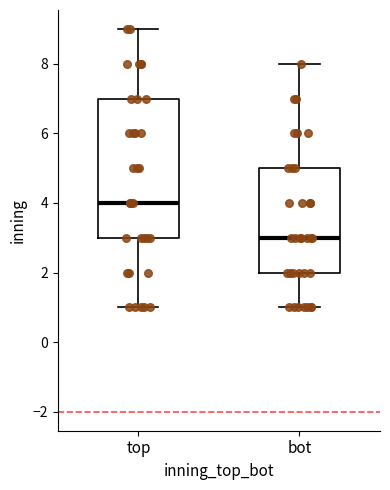

Reading left to right, read every box against the y-axis: the position of its median line, the range the box covers, and the ends of its whiskers. The values are not printed on the chart, so give them approximately, as read against the axis.

top: median 4, box 3 to 7, whiskers 1 to 9
bot: median 3, box 2 to 5, whiskers 1 to 8